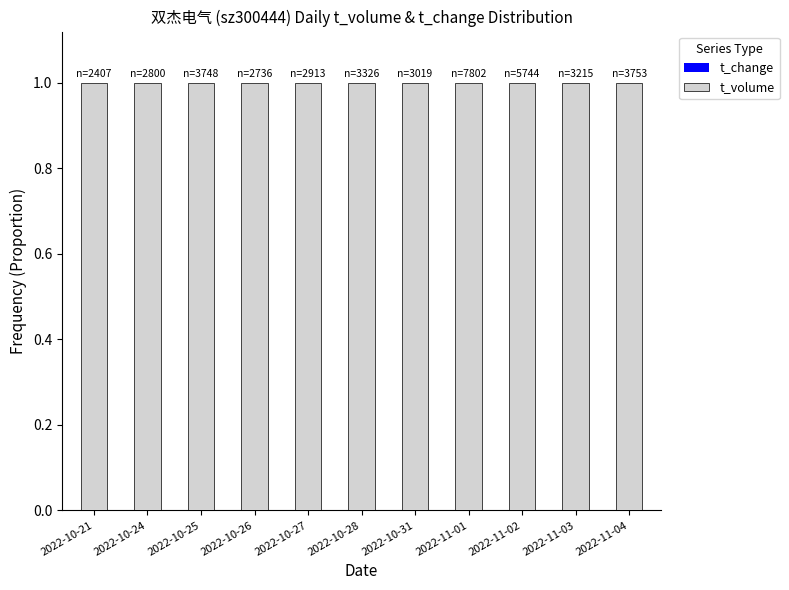

Does the chart contain stacked bars?

Yes